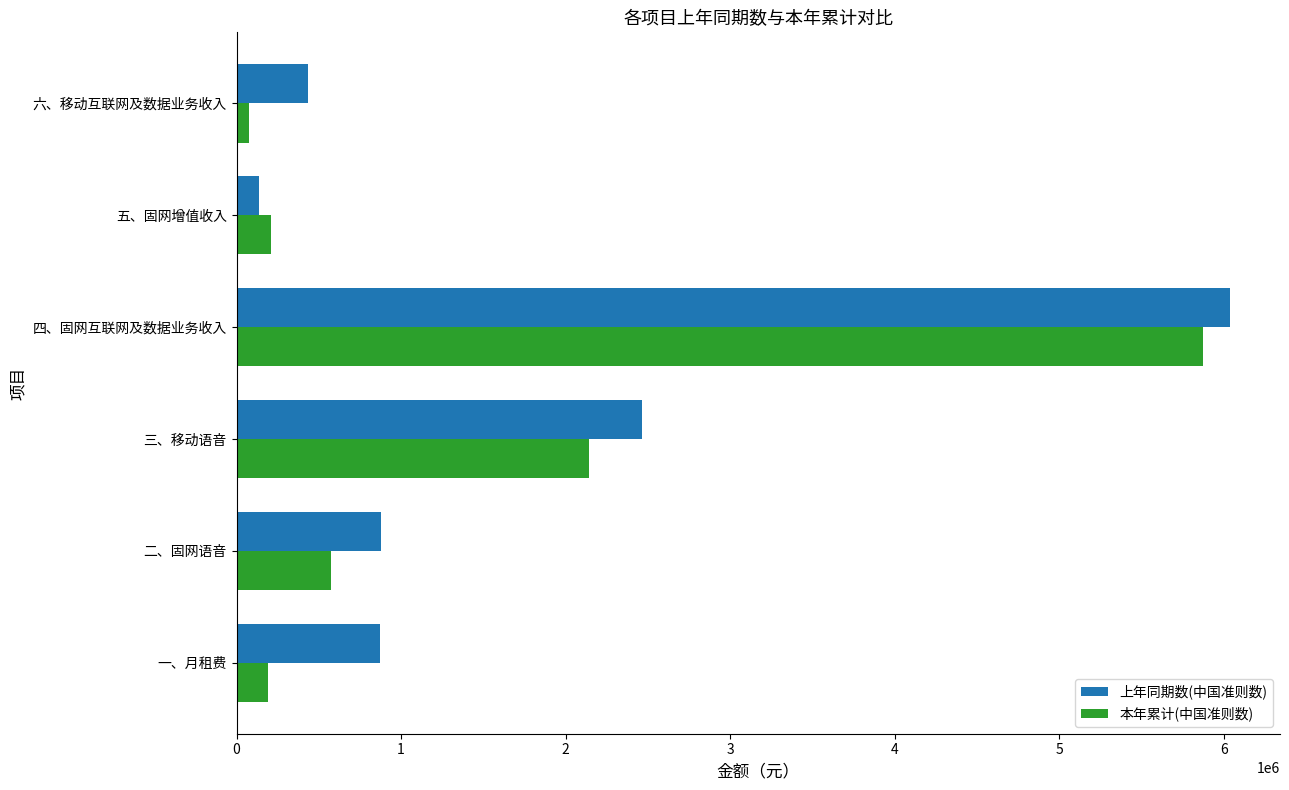

Which series has the largest total across all categories?

上年同期数(中国准则数)